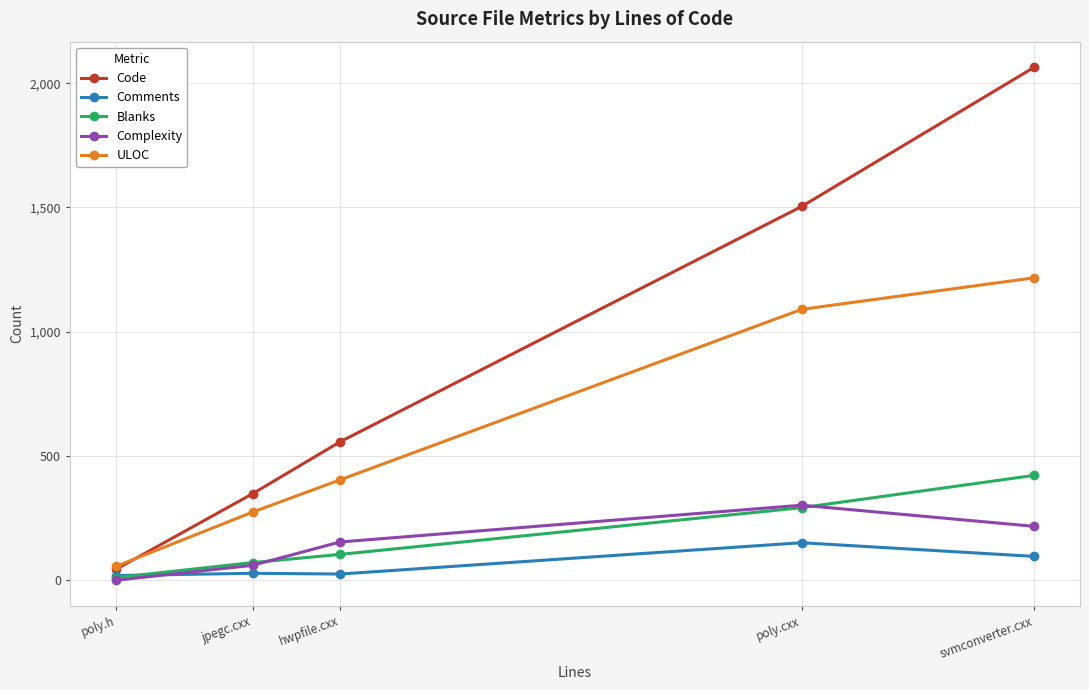

Is this an area chart (filled region under the line)?

No